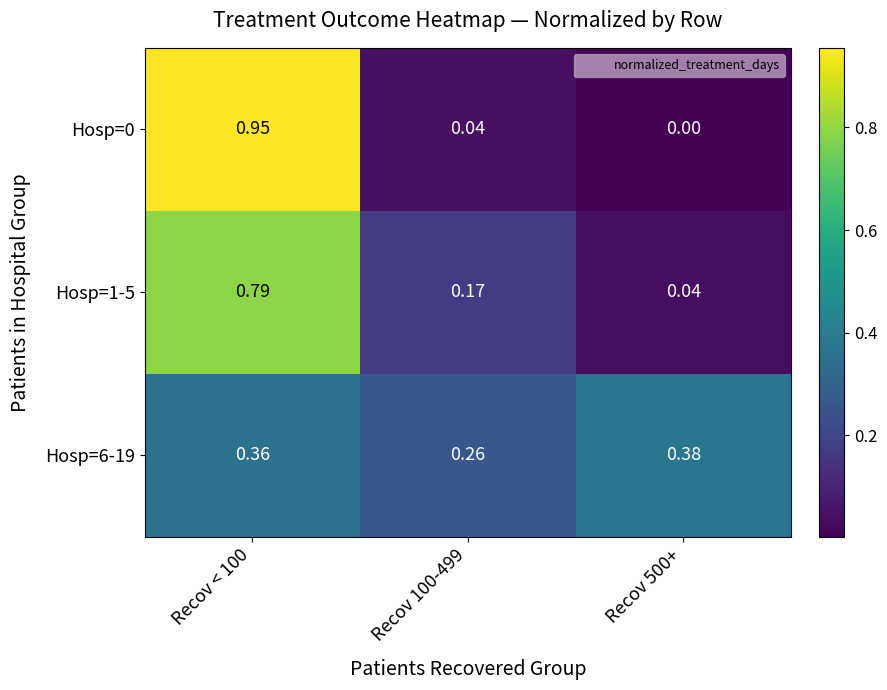

Count the number of data series in this chart.

3